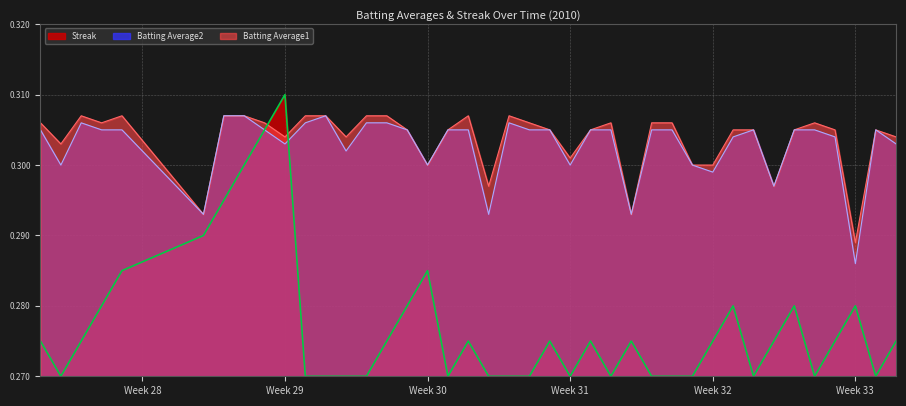

What is the sum of all Batting Average1 values?

12.1